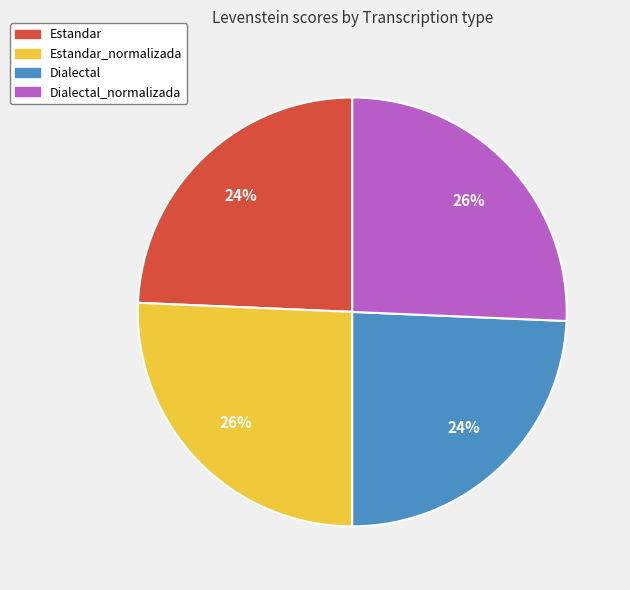

To the nearest percent, what is the average slice percentage?

25%